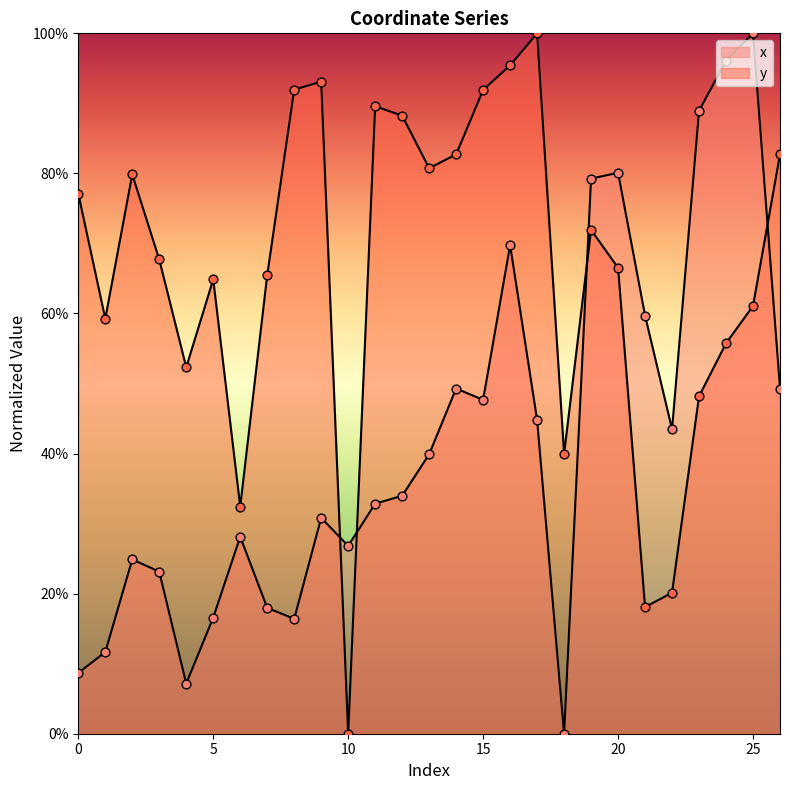

Which series contains the lowest Y value?

x